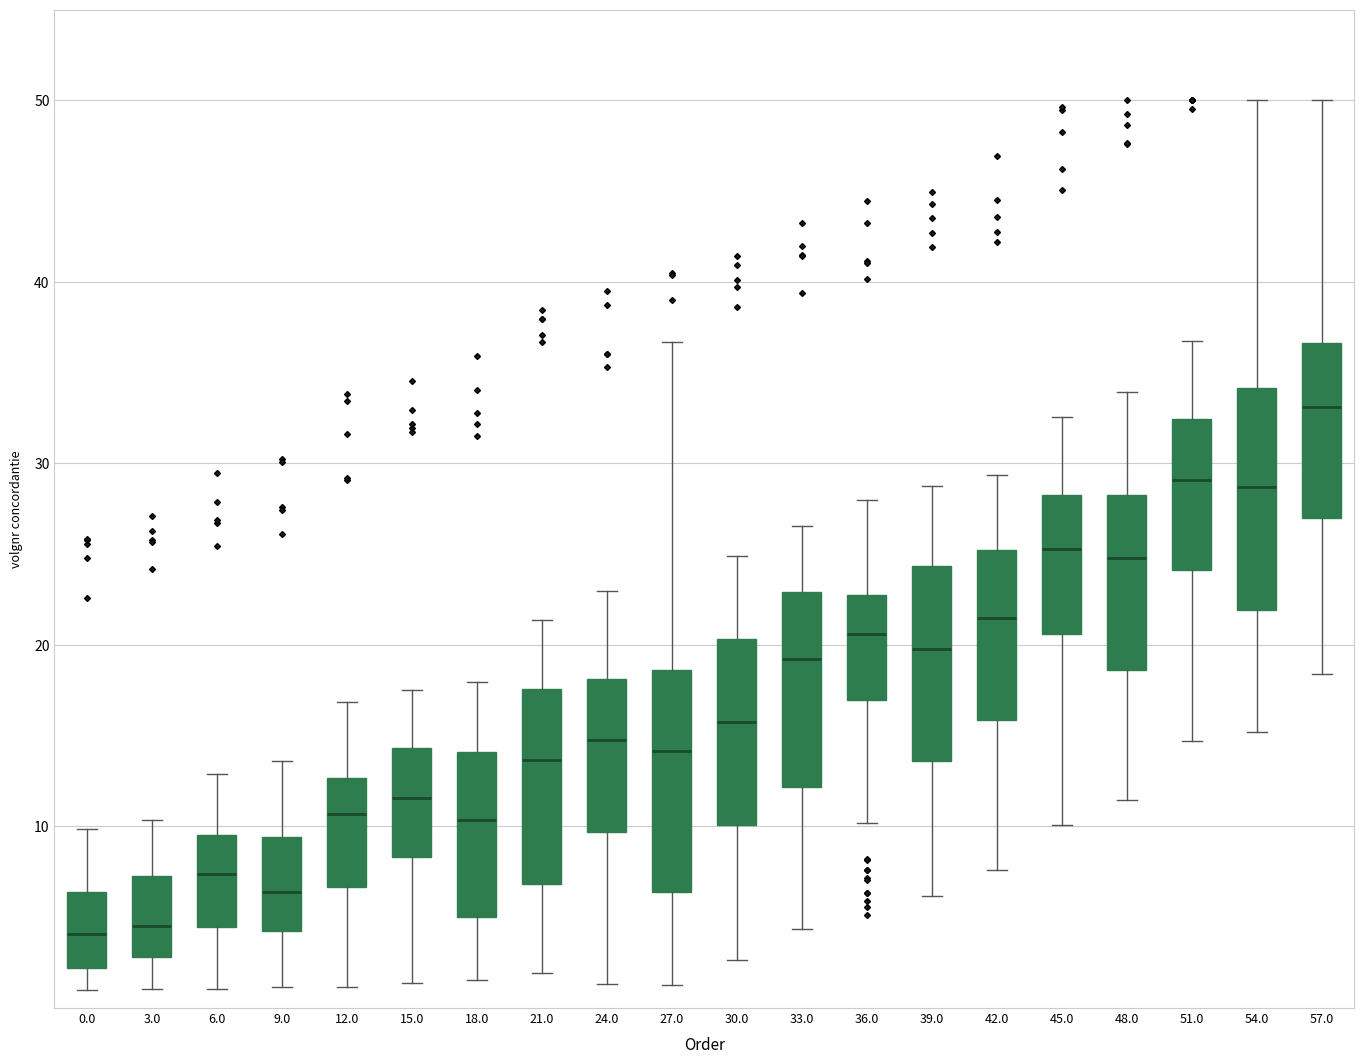

Where does the upper whisker of the box at x = 30.0 end on the y-axis? The values are not printed on the chart, so give them approximately, as read against the axis.

25